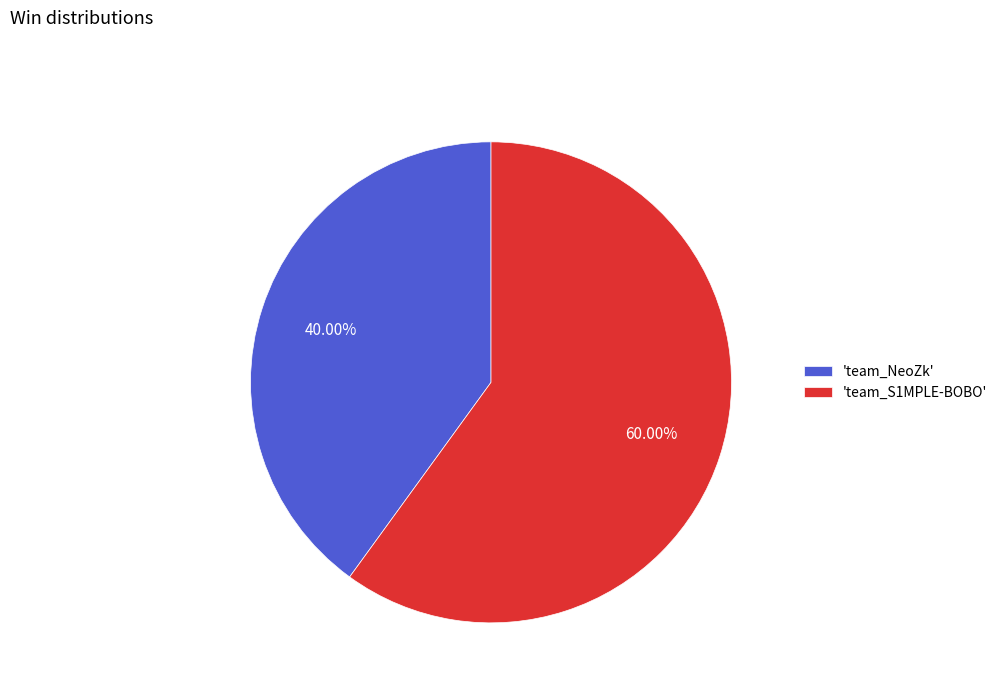

Which category accounts for the majority?

'team_S1MPLE-BOBO'